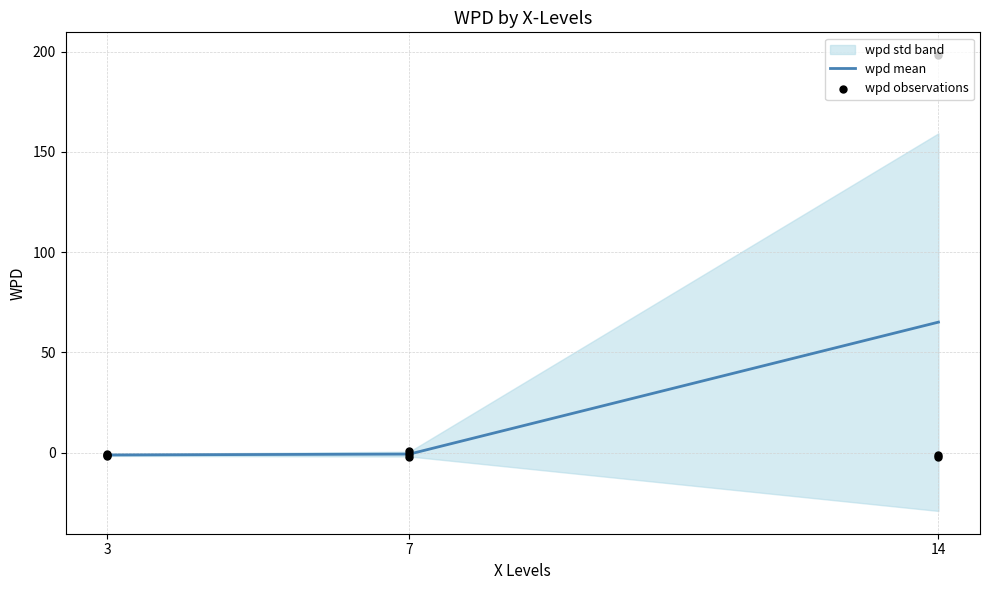

Is it true that wpd mean equals 65.1 at 14?

True